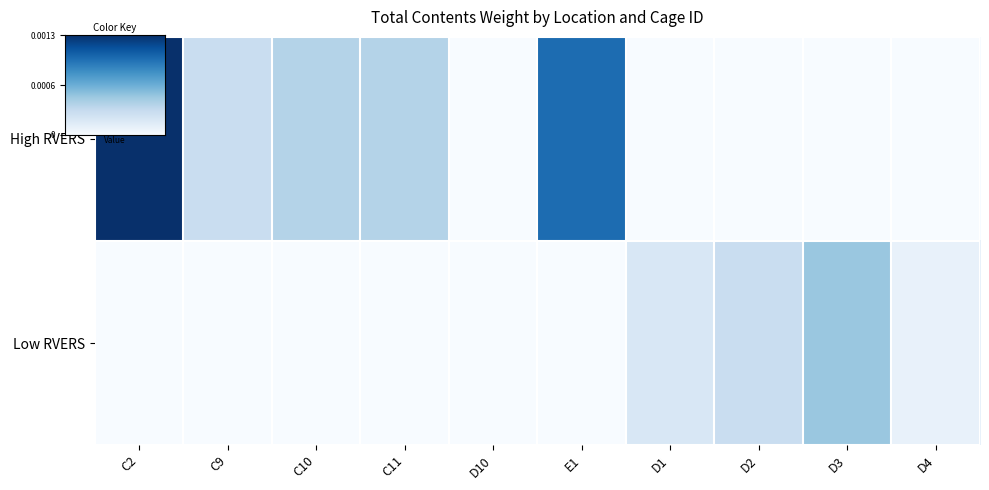

Which has a higher value, D4 or D1?

D4